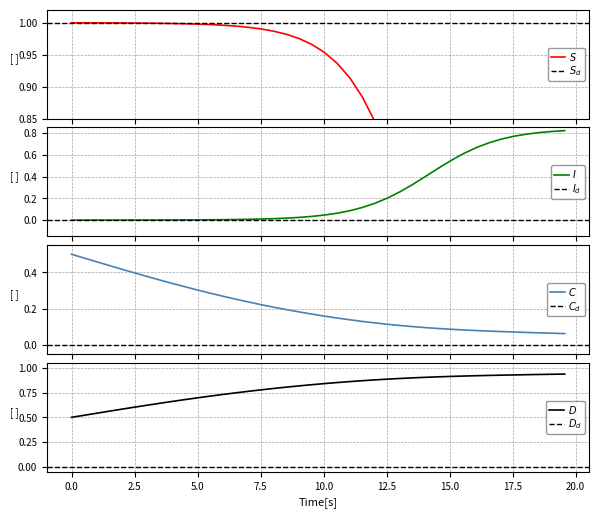

True or false: I has more than 2 interior local peaks.

False